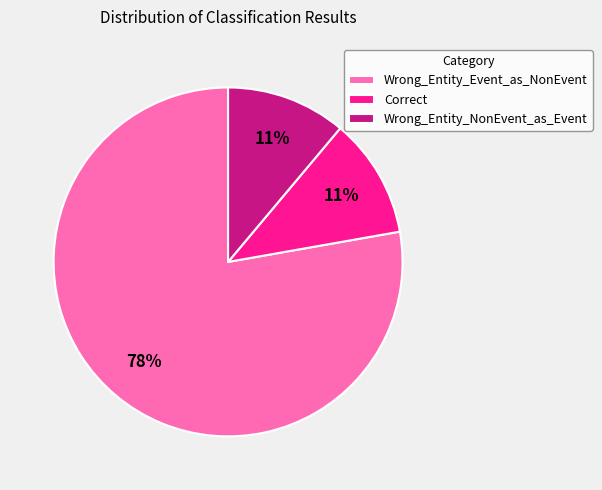

Which slice represents more than half of the pie?

Wrong_Entity_Event_as_NonEvent